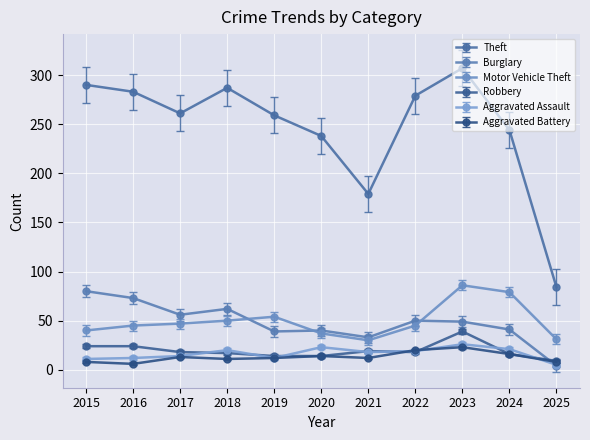

What is the difference between the maximum and minimum values in the Motor Vehicle Theft series?

56